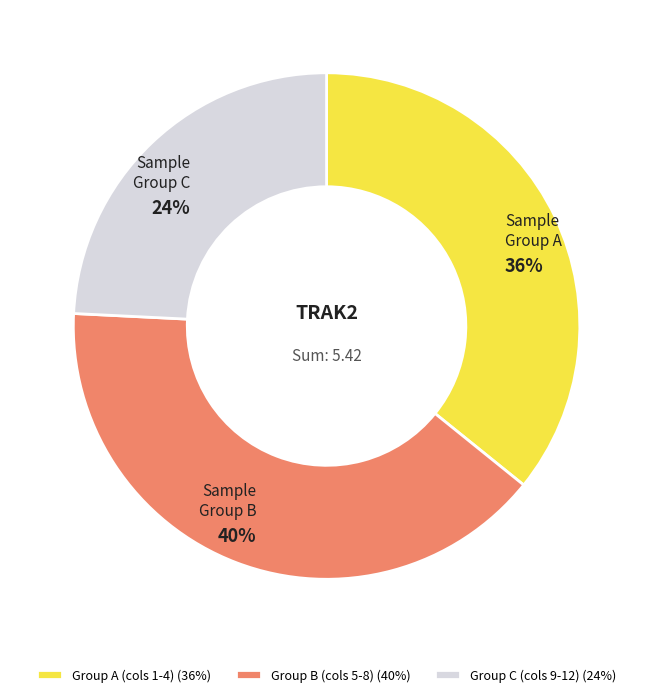

Is there any slice that represents more than half of the pie?

No